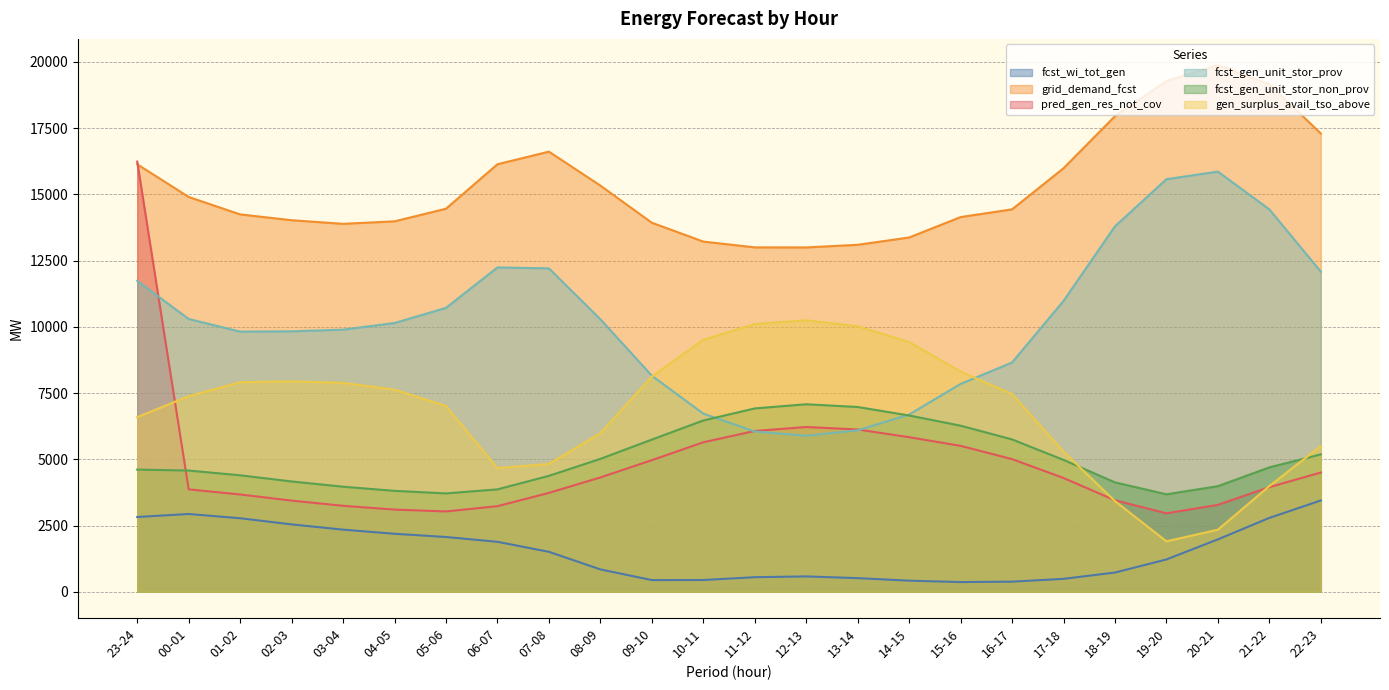

How many lines are shown in the chart?

6